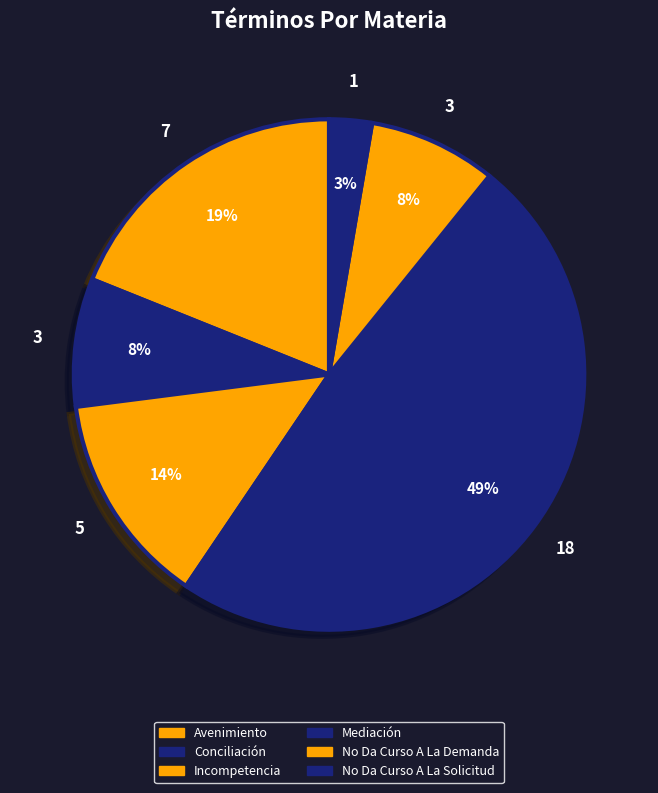

To the nearest percent, what is the average slice percentage?

17%